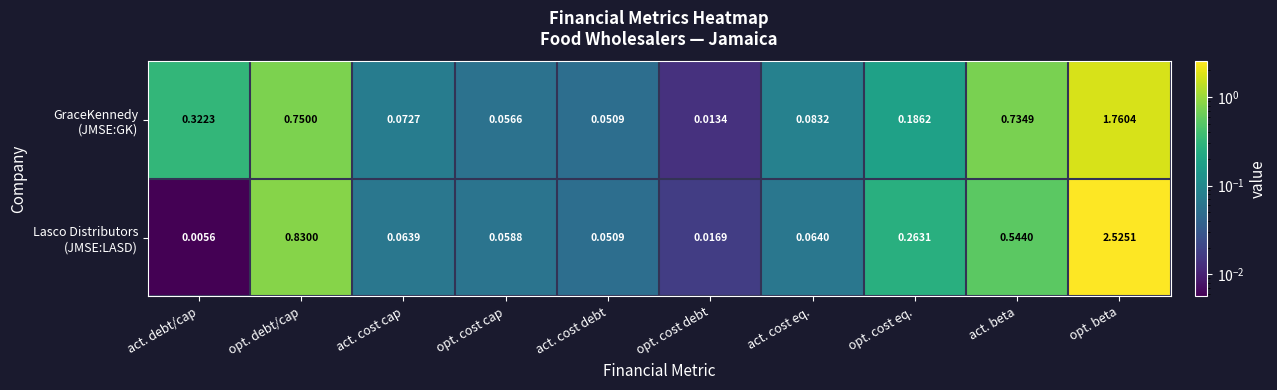

Which label corresponds to the smallest value in the chart?

act. debt/cap